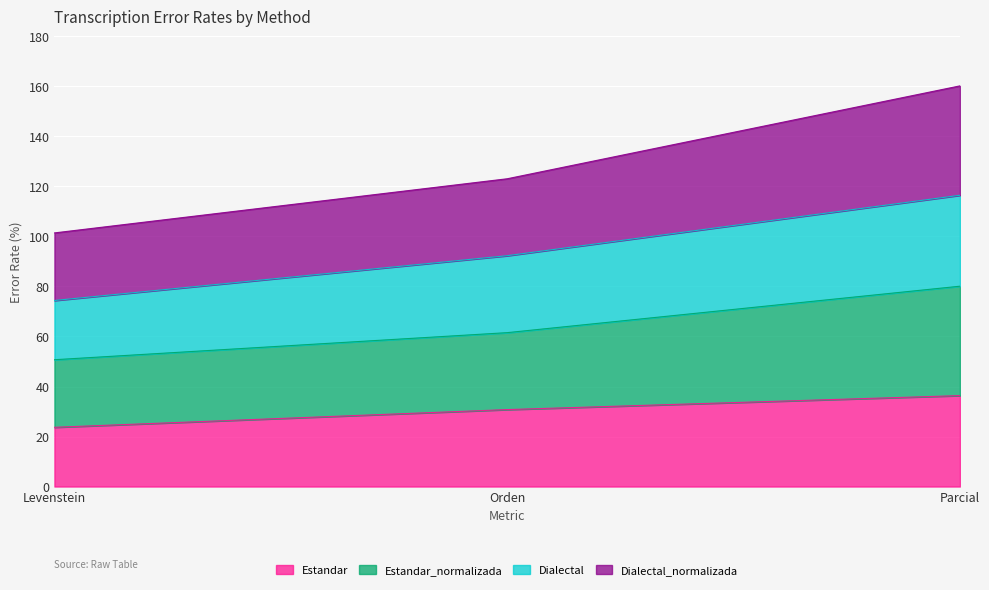

Reading left to right, list all the values displayed in this chart.

Estandar: Levenstein=23.7	Orden=30.8	Parcial=36.4
Estandar_normalizada: Levenstein=50.7	Orden=61.5	Parcial=80.1
Dialectal: Levenstein=74.4	Orden=92.3	Parcial=116.5
Dialectal_normalizada: Levenstein=101.4	Orden=123.1	Parcial=160.2